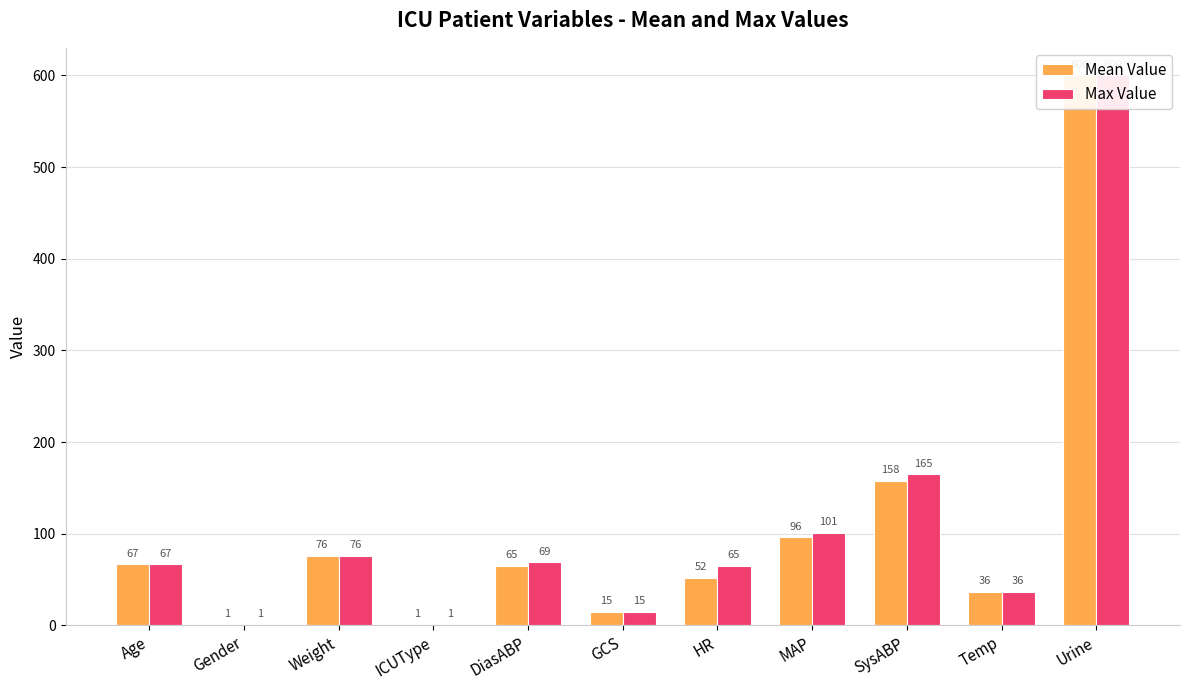

How many values in the Max Value series are below 67?

5